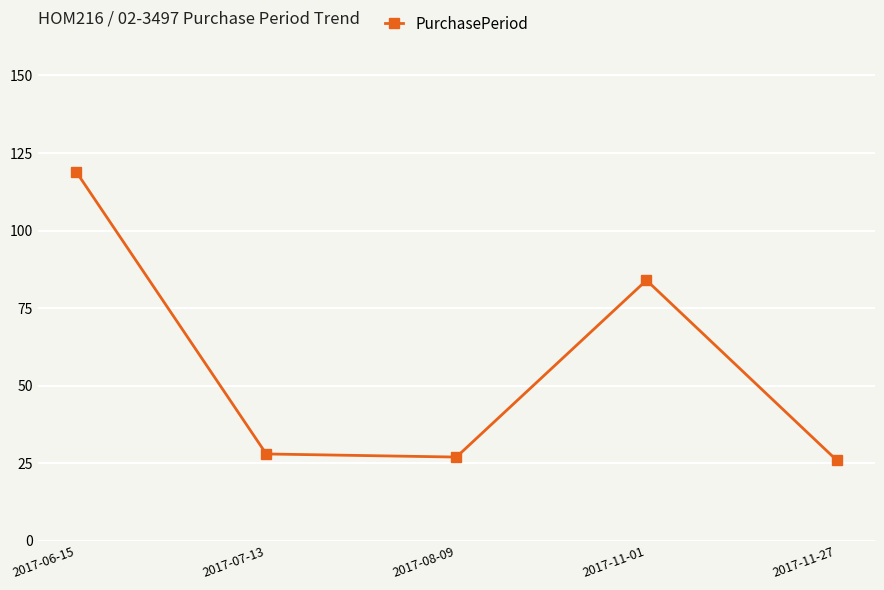

What is the minimum value shown in the chart?

26